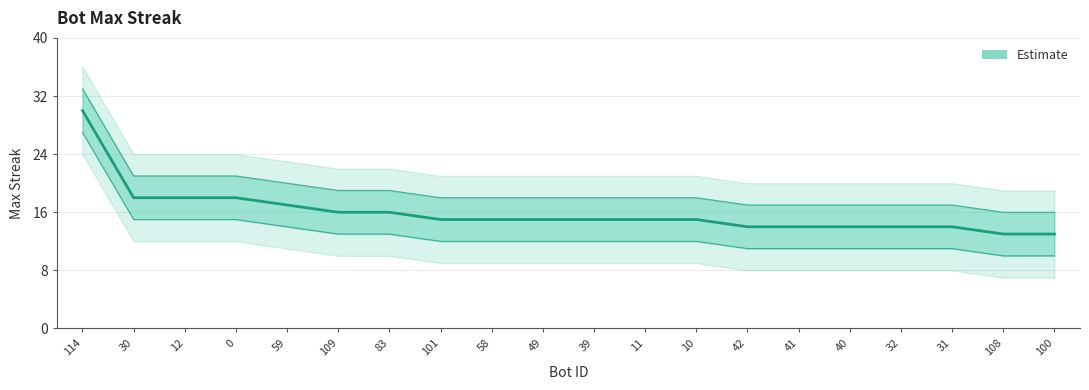

List the labels in order of value, largest first.

114, 30, 12, 0, 59, 109, 83, 101, 58, 49, 39, 11, 10, 42, 41, 40, 32, 31, 108, 100